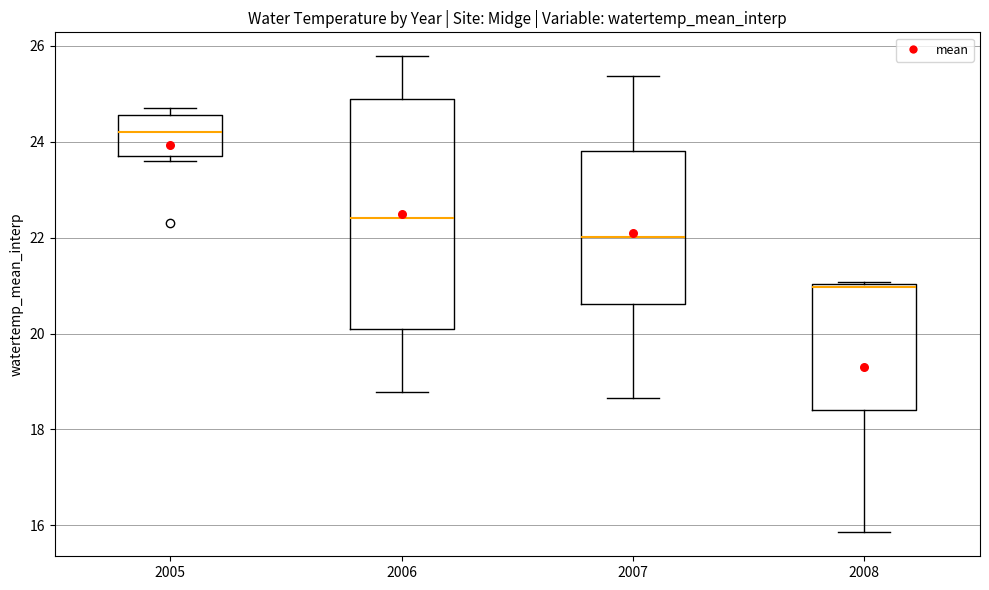

Which box is the tallest, from its lower edge to its upper edge?

2006